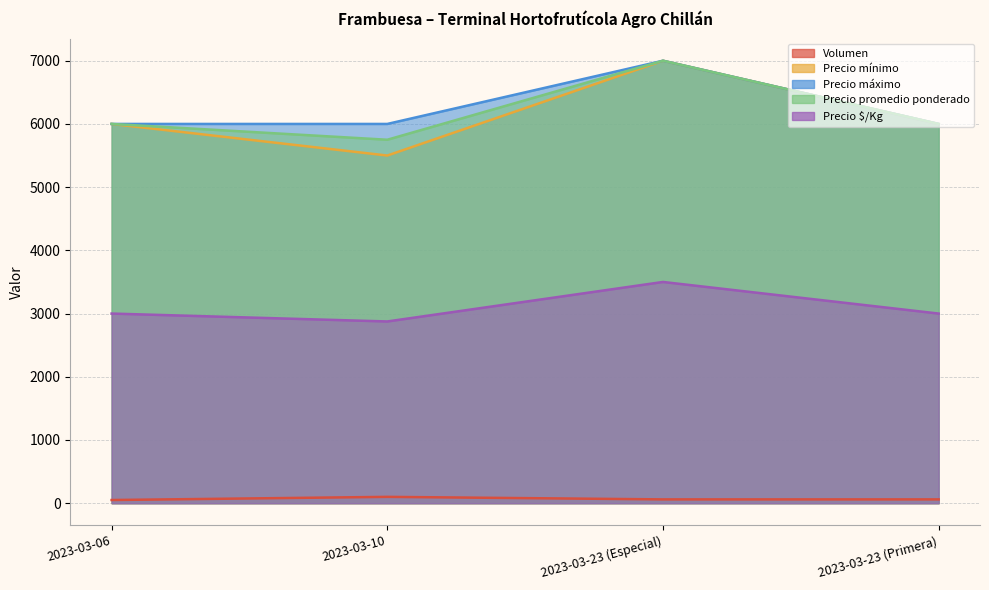

Reading right to left, extract all data points from this chart.

Volumen: 2023-03-23 (Primera)=60	2023-03-23 (Especial)=60	2023-03-10=100	2023-03-06=50
Precio mínimo: 2023-03-23 (Primera)=6000	2023-03-23 (Especial)=7000	2023-03-10=5500	2023-03-06=6000
Precio máximo: 2023-03-23 (Primera)=6000	2023-03-23 (Especial)=7000	2023-03-10=6000	2023-03-06=6000
Precio promedio ponderado: 2023-03-23 (Primera)=6000	2023-03-23 (Especial)=7000	2023-03-10=5750	2023-03-06=6000
Precio $/Kg: 2023-03-23 (Primera)=3000	2023-03-23 (Especial)=3500	2023-03-10=2875	2023-03-06=3000